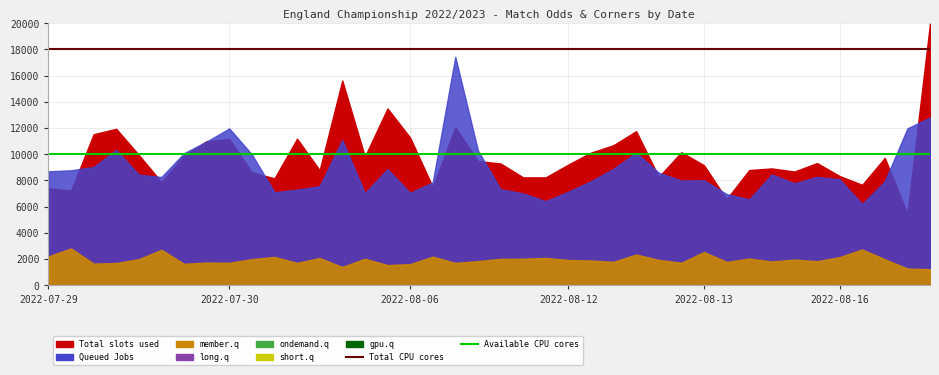

What is the approximate value of Total CPU cores at 2022-07-29?

18000